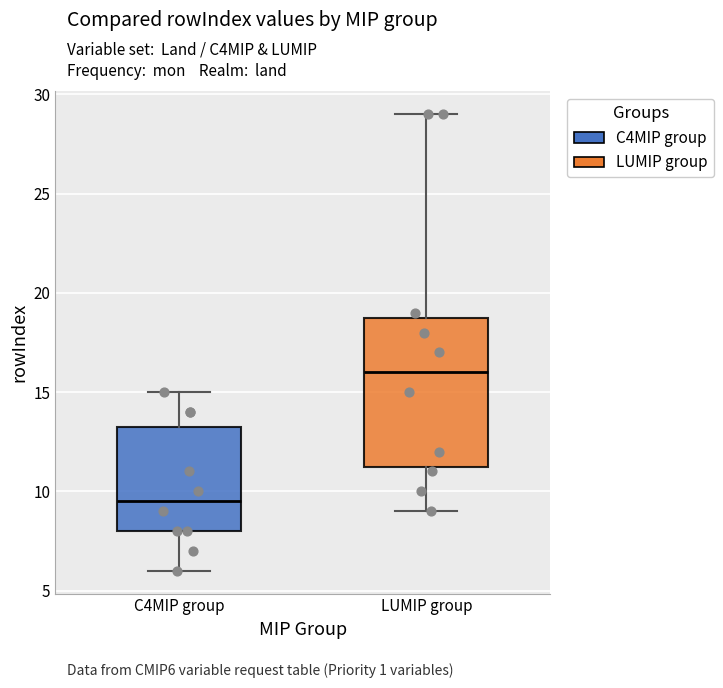

Which box has the lowest median line?

C4MIP group